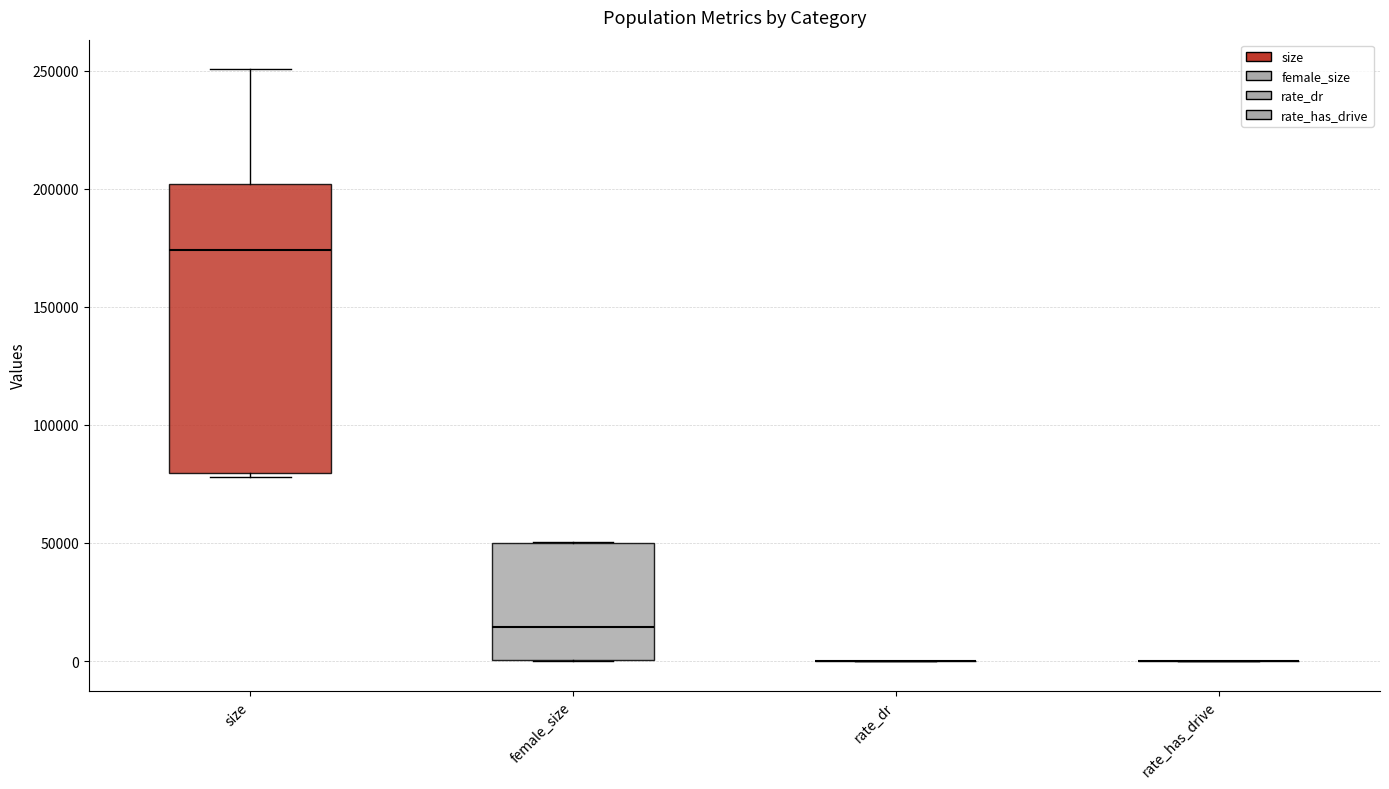

Reading left to right, read every box against the y-axis: the position of its median line, the range the box covers, and the ends of its whiskers. The values are not printed on the chart, so give them approximately, as read against the axis.

size: median 175000, box 80000 to 200000, whiskers 80000 (just below the box's lower edge) to 250000
female_size: median 15000, box 0 to 50000, whiskers 0 to 50000
rate_dr: box collapsed to a line at 0, whiskers 0 to 0
rate_has_drive: box collapsed to a line at 0, whiskers 0 to 0